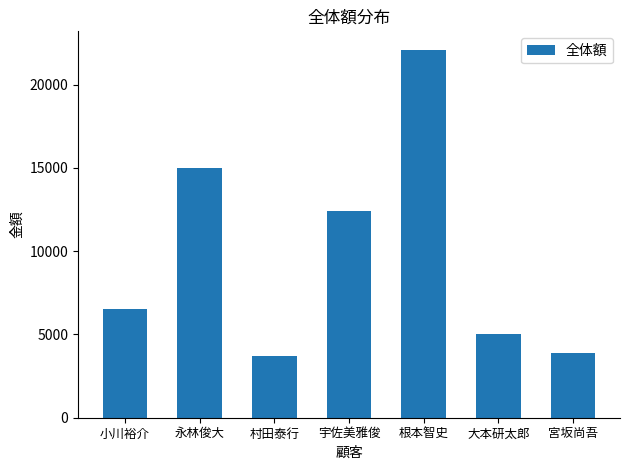

What is the difference between the second highest and second lowest values?

11116.9